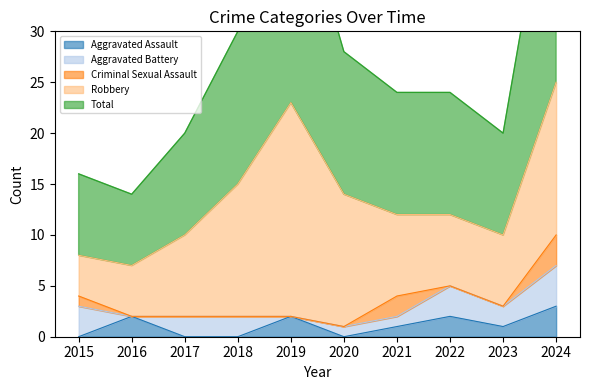

Is the value of Robbery at 2019 greater than the value of Aggravated Assault at 2024?

Yes